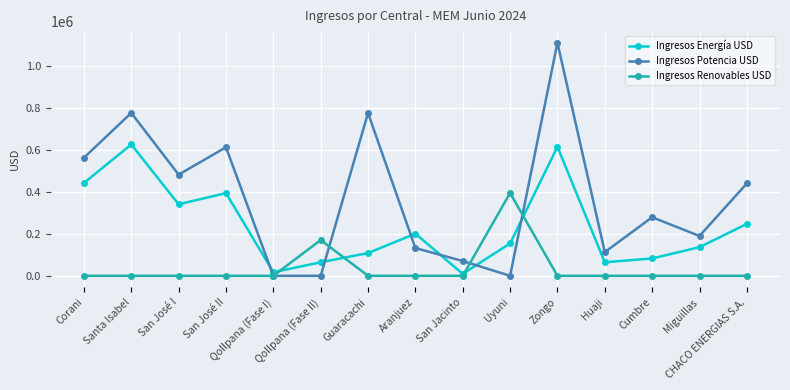

Rank the series by their average value, from highest to lowest.

Ingresos Potencia USD, Ingresos Energía USD, Ingresos Renovables USD